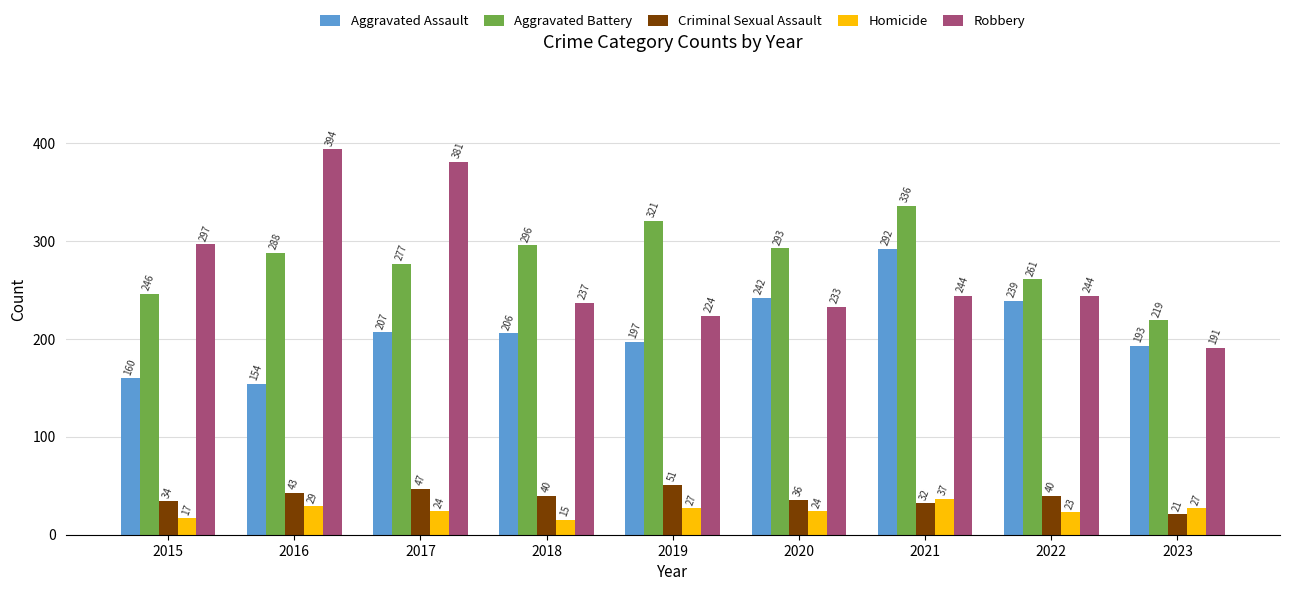

The value of Aggravated Assault at 2019 is 56. True or false?

False